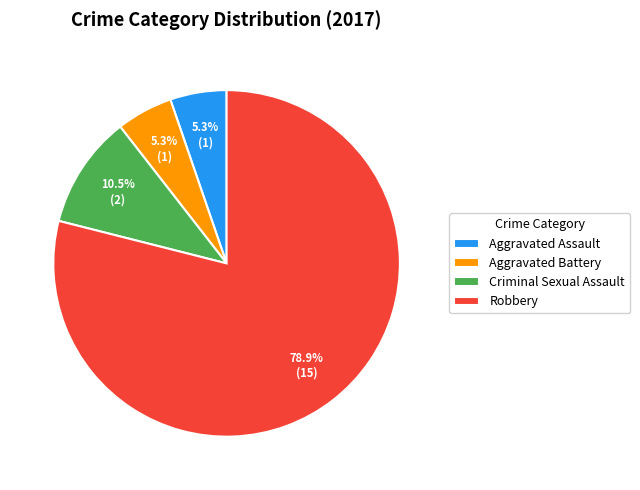

To the nearest percent, what is the average slice percentage?

25%